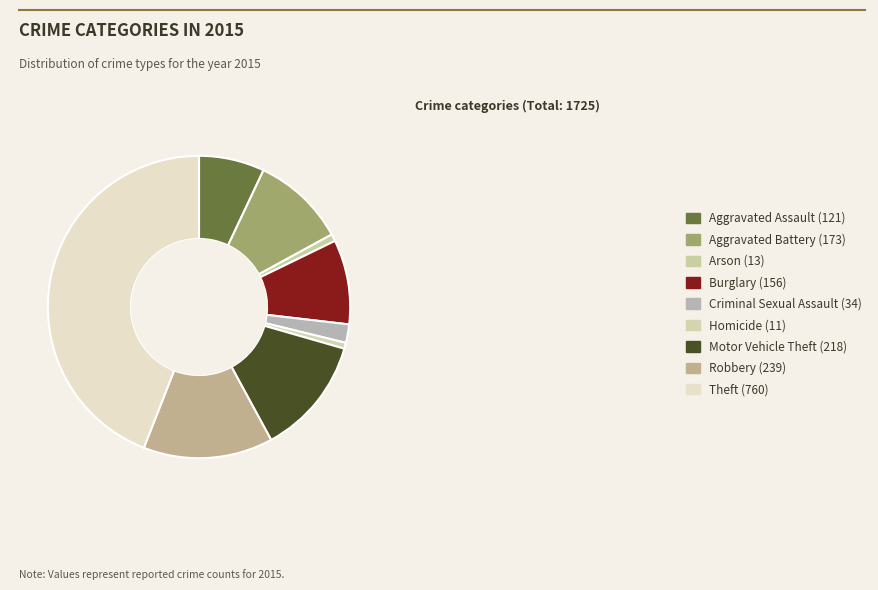

Is it true that Theft is 44% of the pie?

True